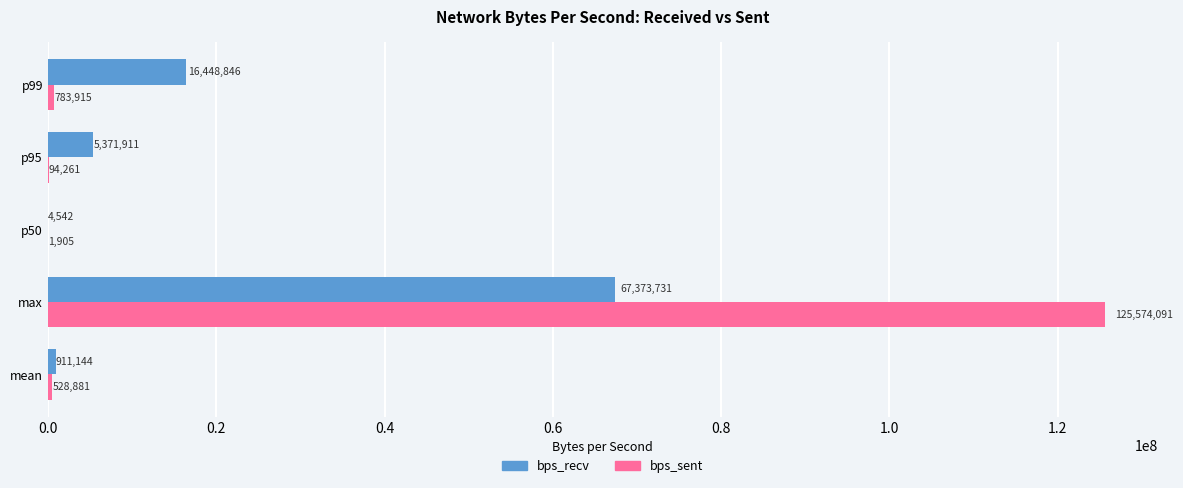

At which label does bps_recv reach its peak?

max